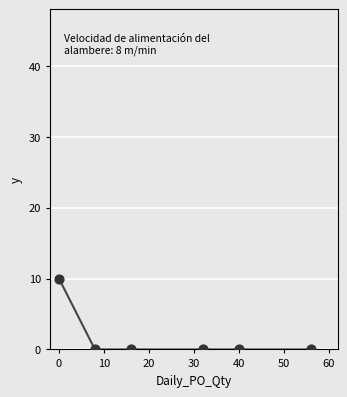

What is the average X value?

25